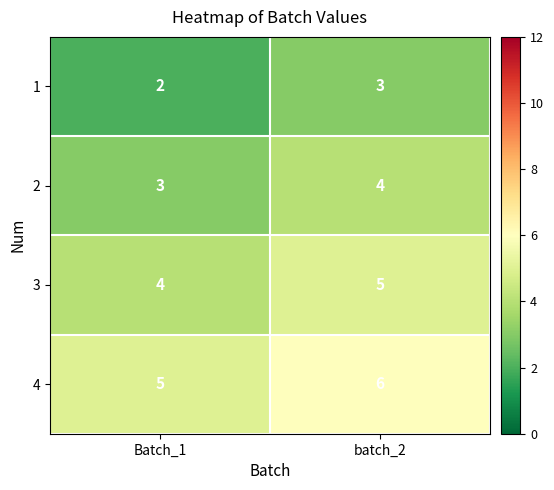

What is the average value of the 2 series?

4